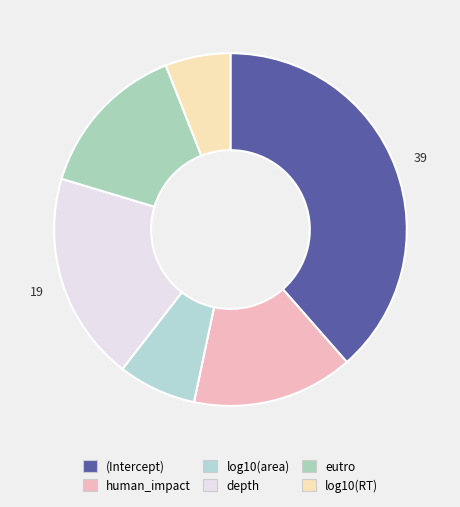

To the nearest percent, what is the average slice percentage?

17%